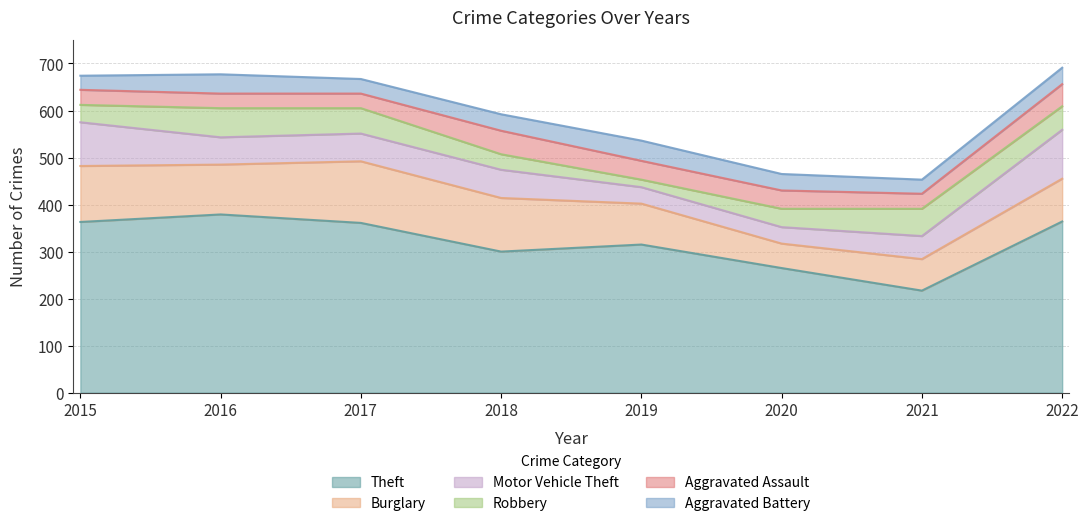

What are all the series names shown in the legend?

Theft, Burglary, Motor Vehicle Theft, Robbery, Aggravated Assault, Aggravated Battery